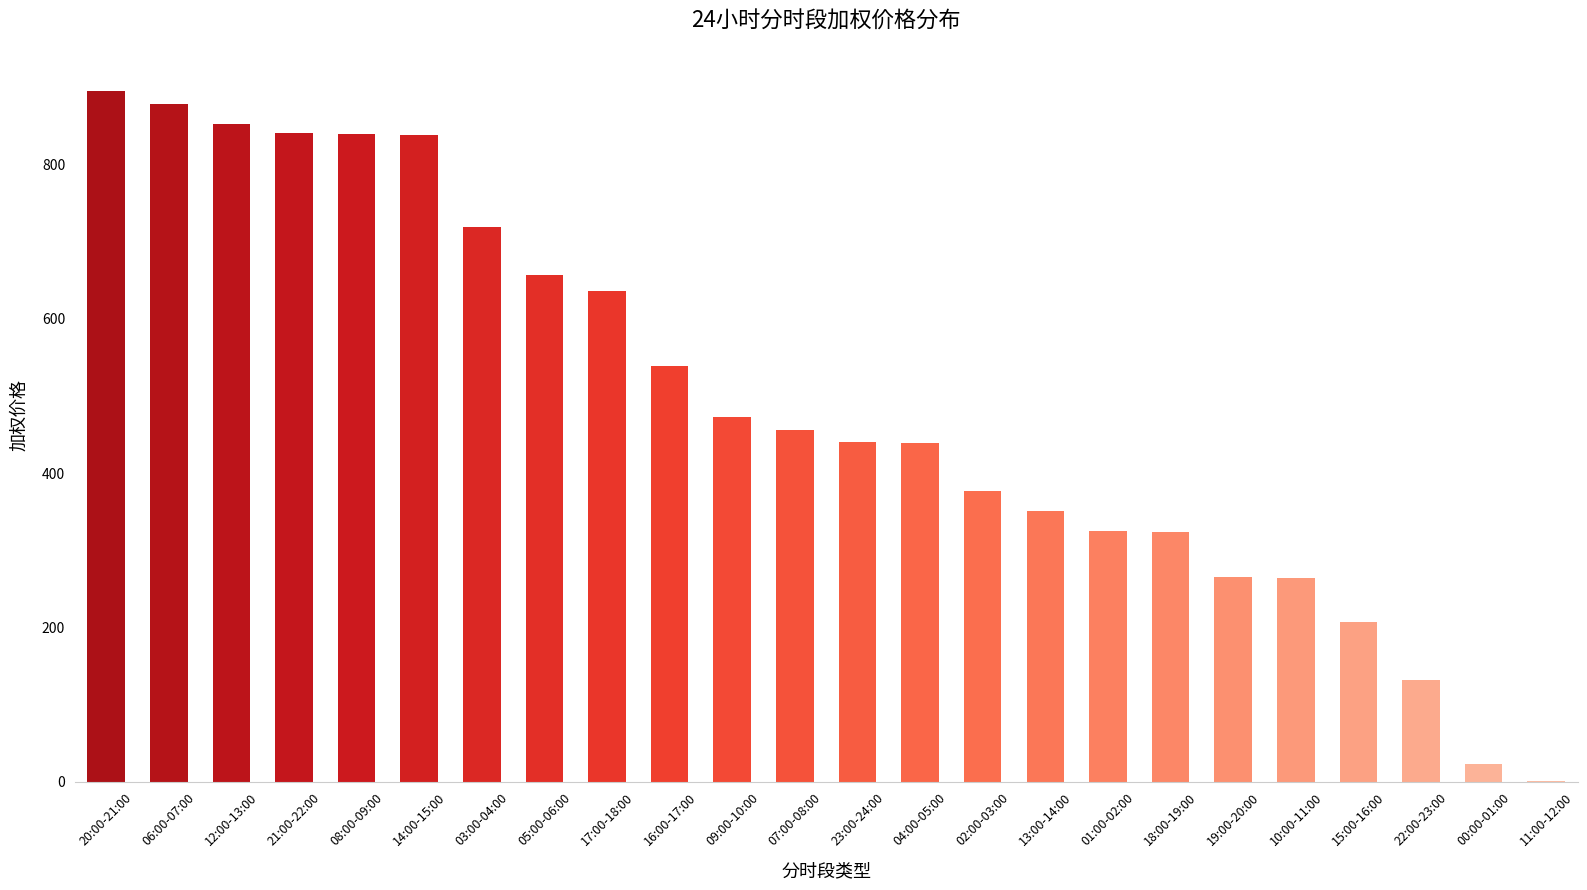

Count the number of categories in the chart.

24